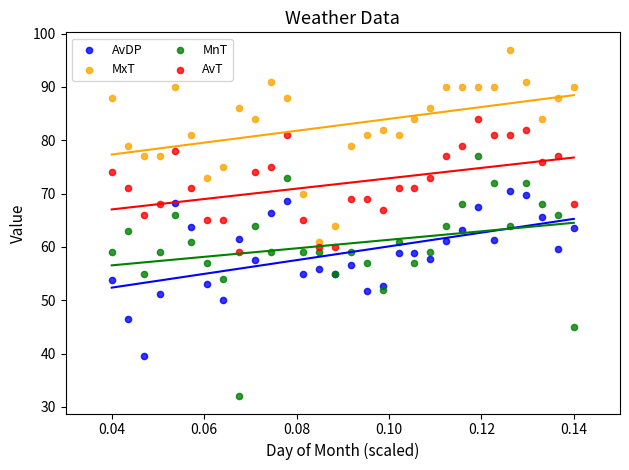

Which series has the widest spread of Y values?

MnT